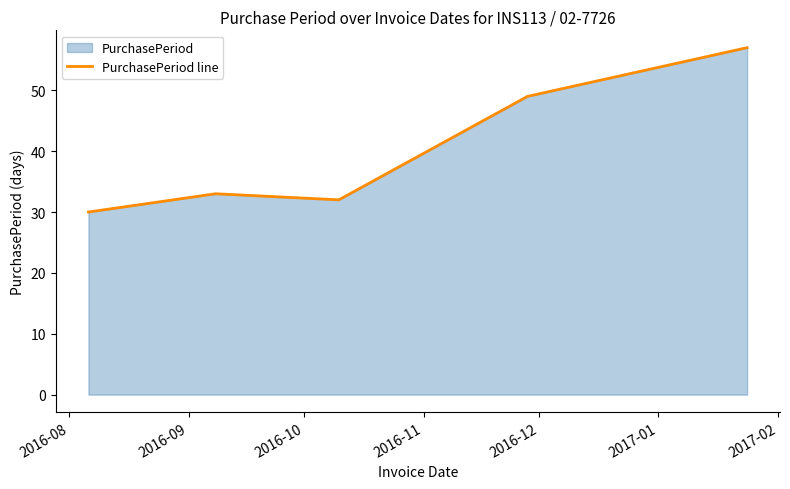

What is the sum of all values?

201